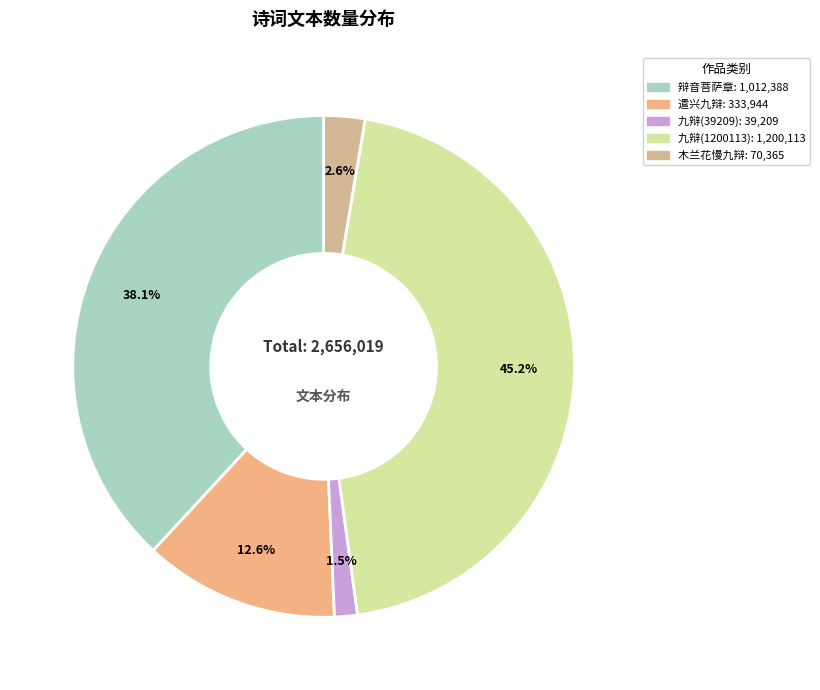

Count the number of slices in the pie.

5